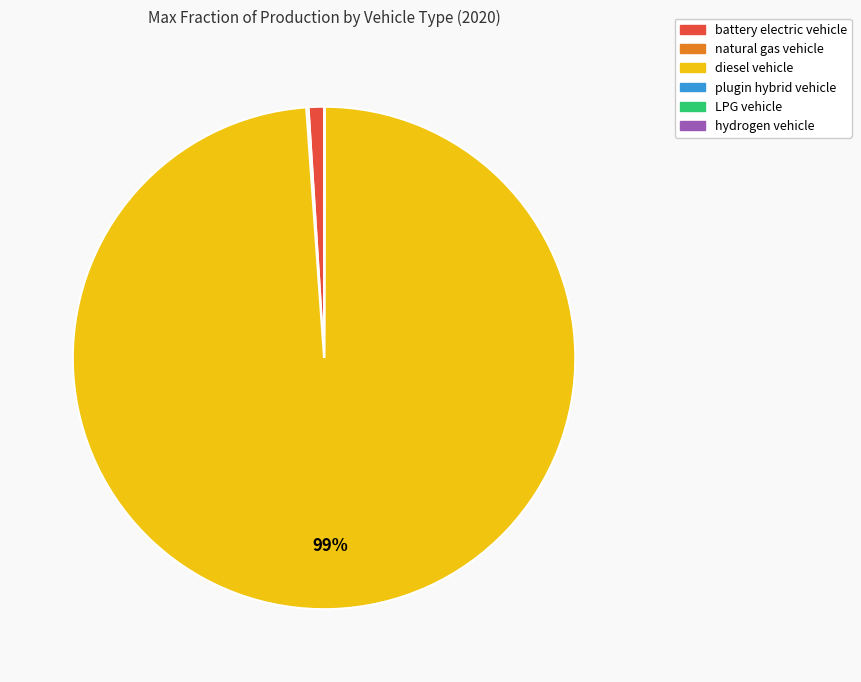

Which category has the biggest portion of the pie?

diesel vehicle